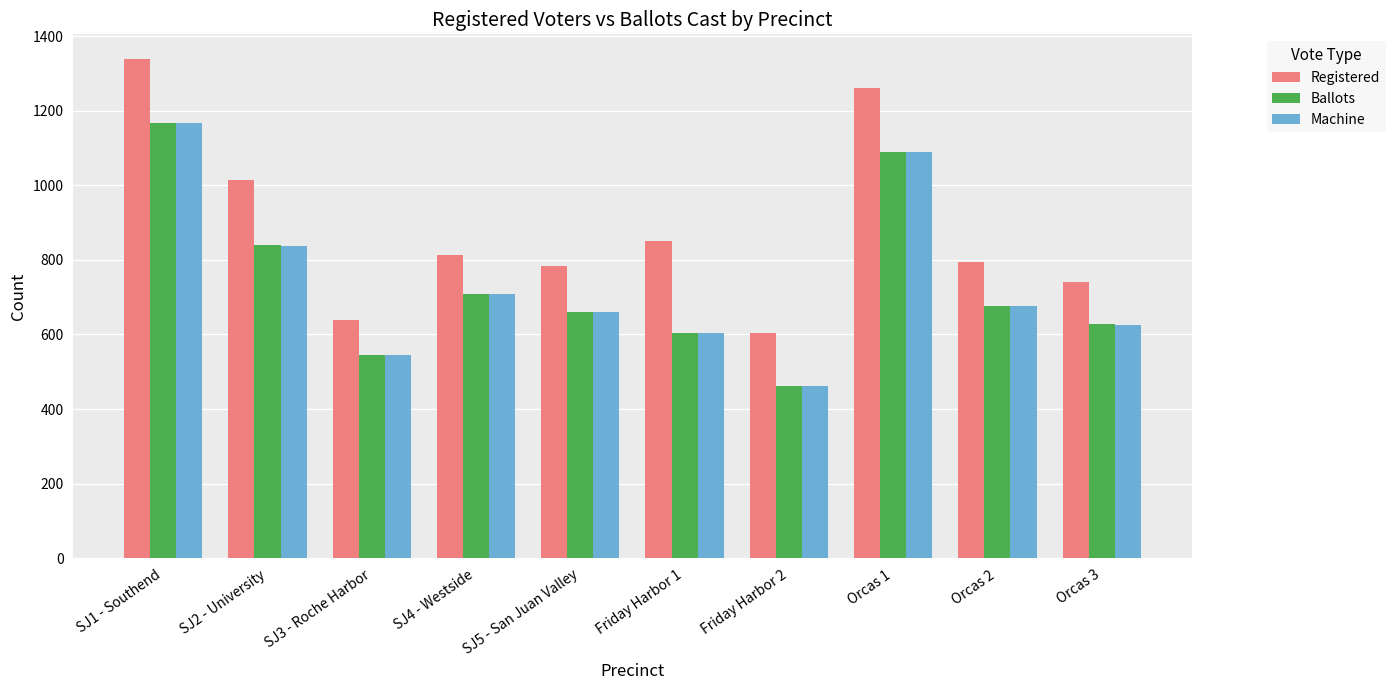

Which series has the largest range (max minus min)?

Registered